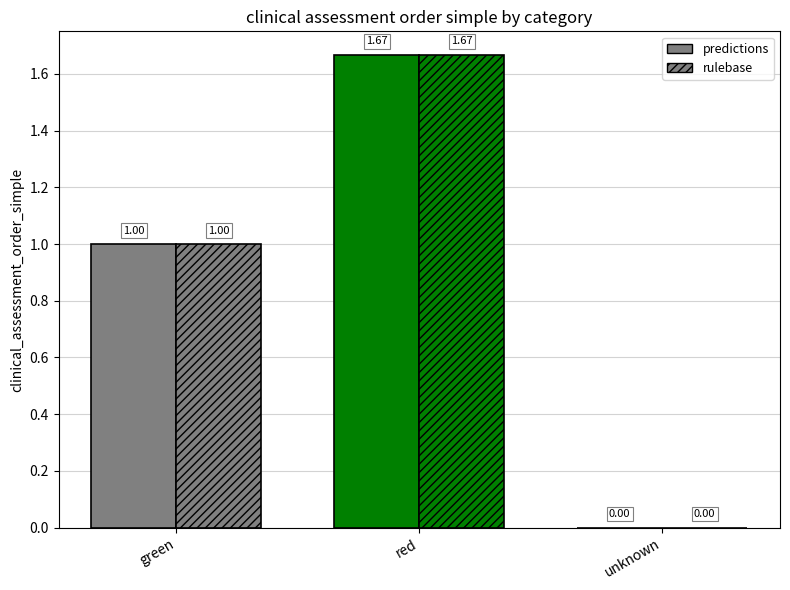

How many groups of bars are there?

3